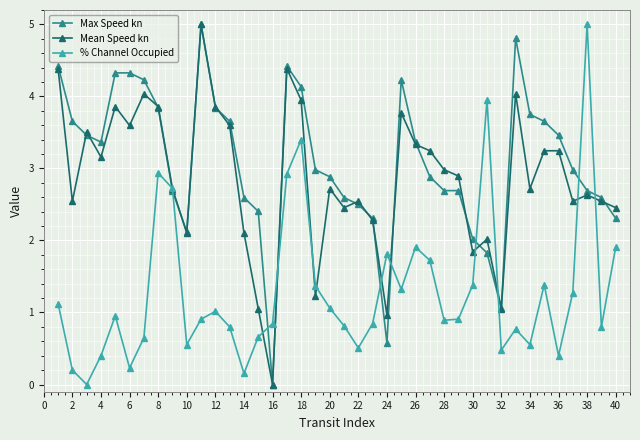

True or false: Max Speed kn and Mean Speed kn cross at least once.

True